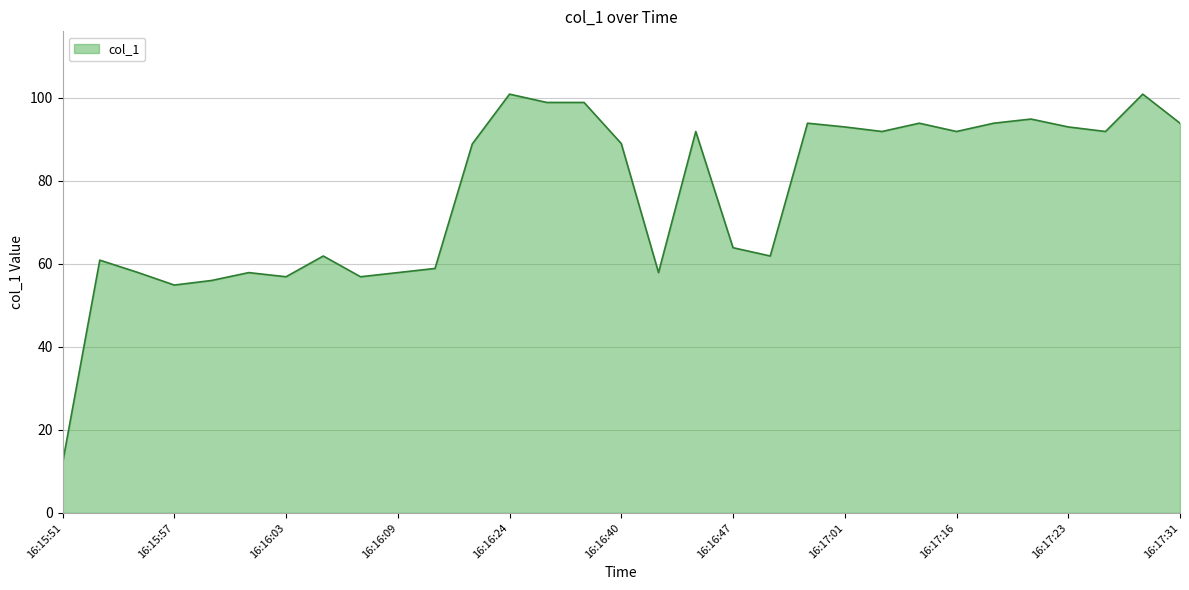

How many series are shown in this chart?

1